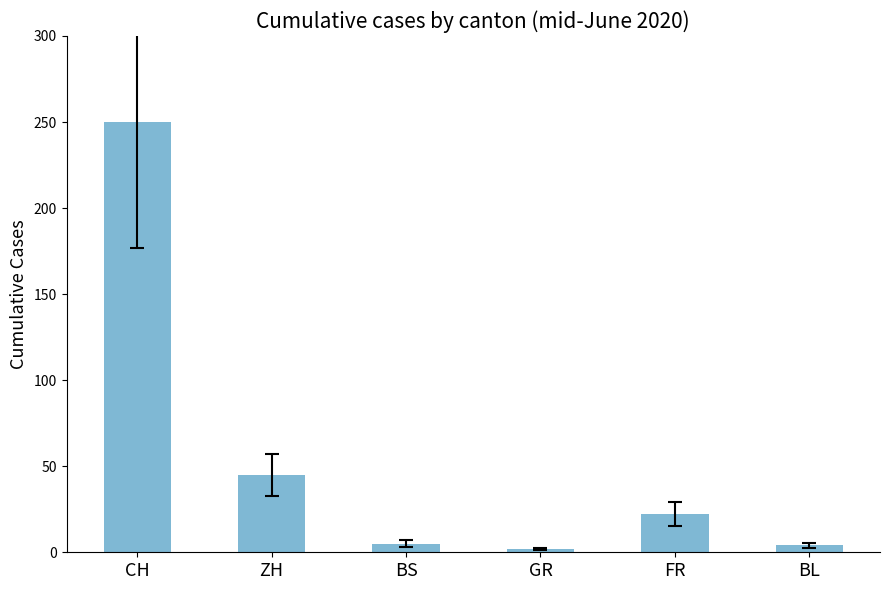

Which category has the highest value across all series?

CH